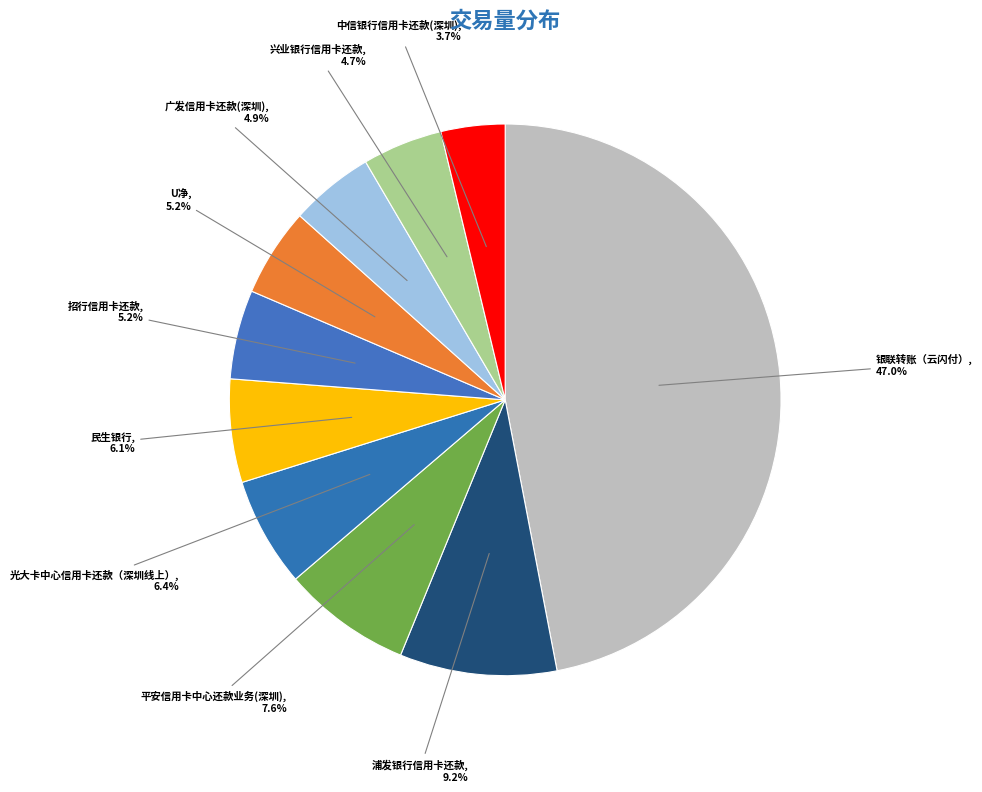

To the nearest percent, what portion does 民生银行 represent?

6%